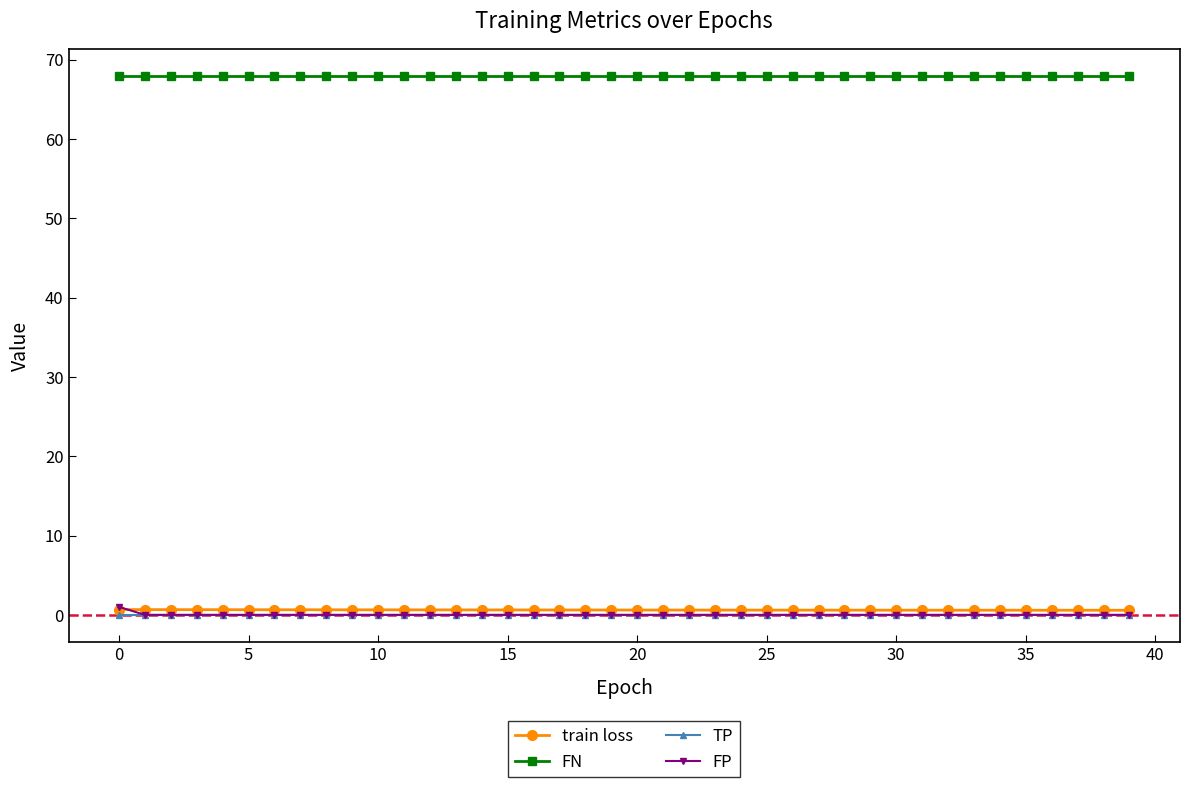

At how many categories does at least one series exceed 53?

40